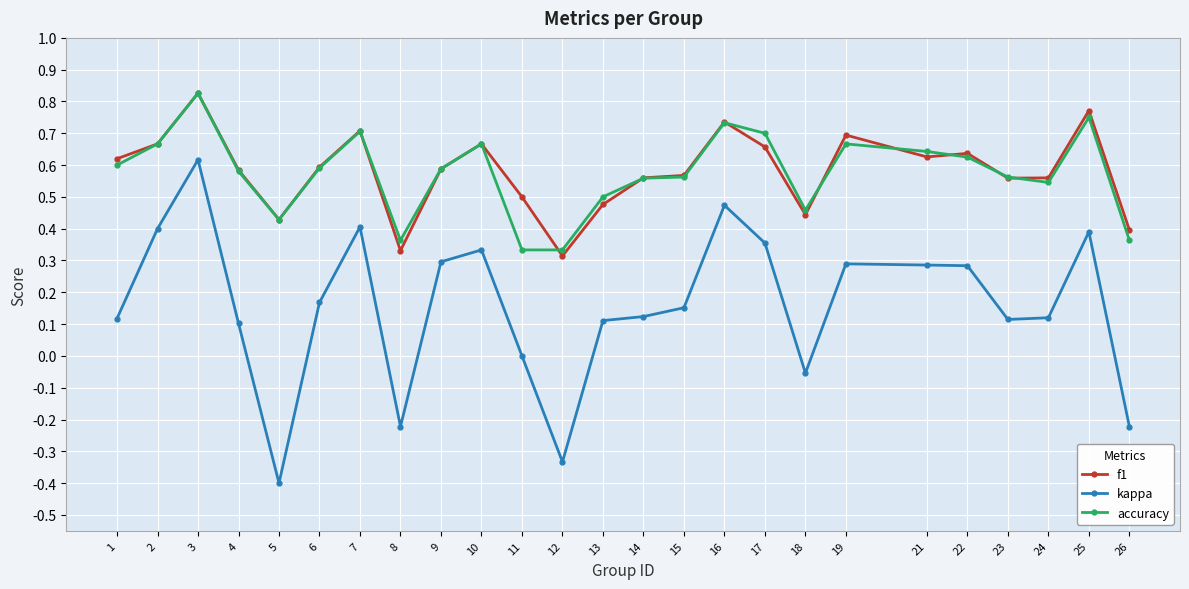

Is the value of accuracy at 10 greater than the value of f1 at 23?

Yes